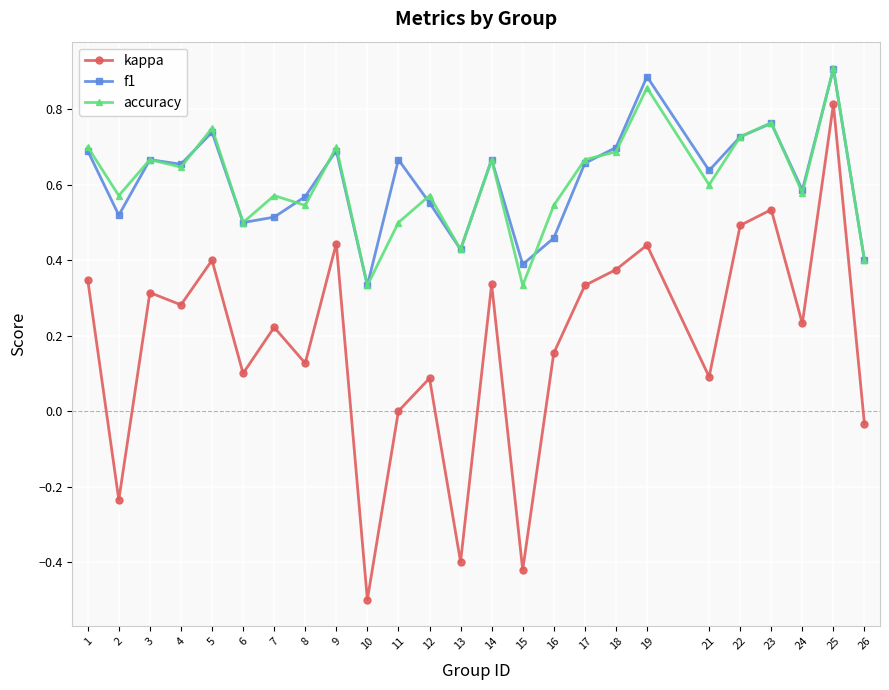

Is the value of accuracy at 8 greater than the value of f1 at 7?

Yes